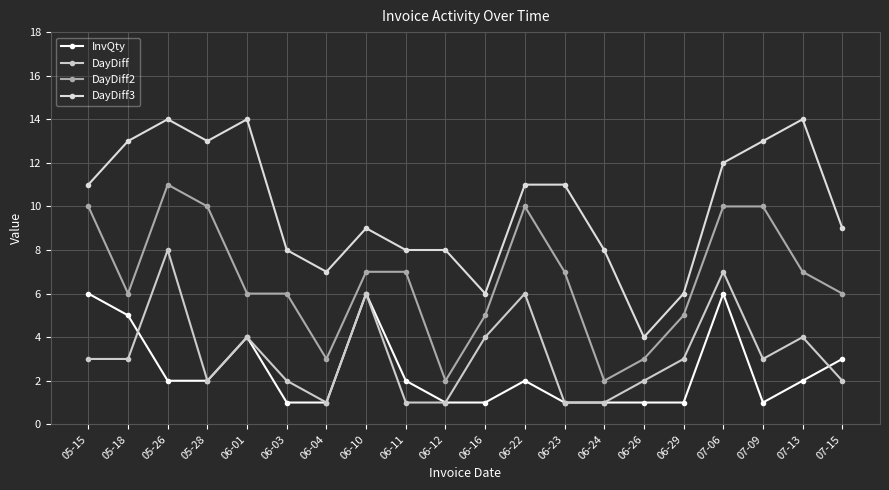

How many DayDiff values are between 2 and 4?

11